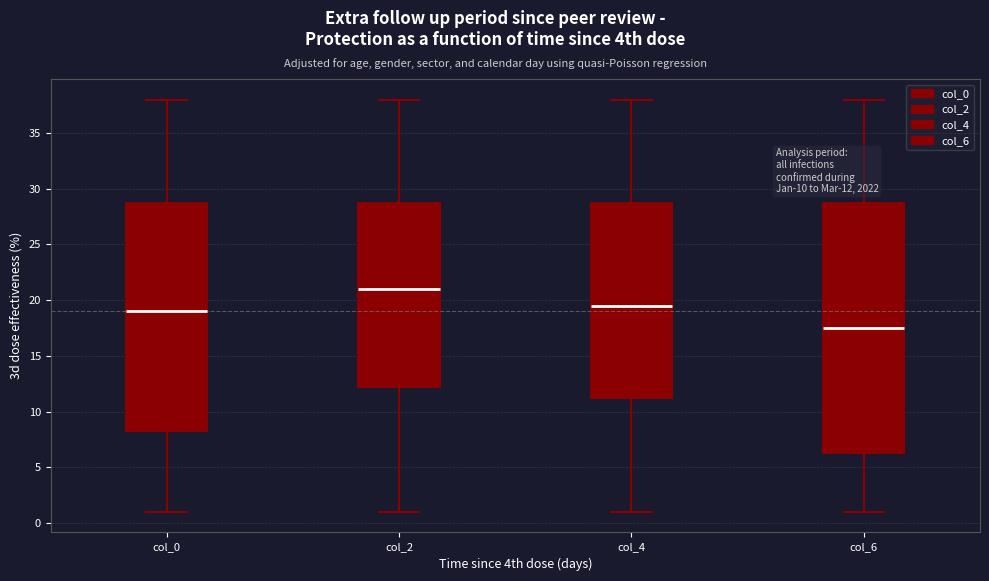

Which box's median line is the highest?

col_2